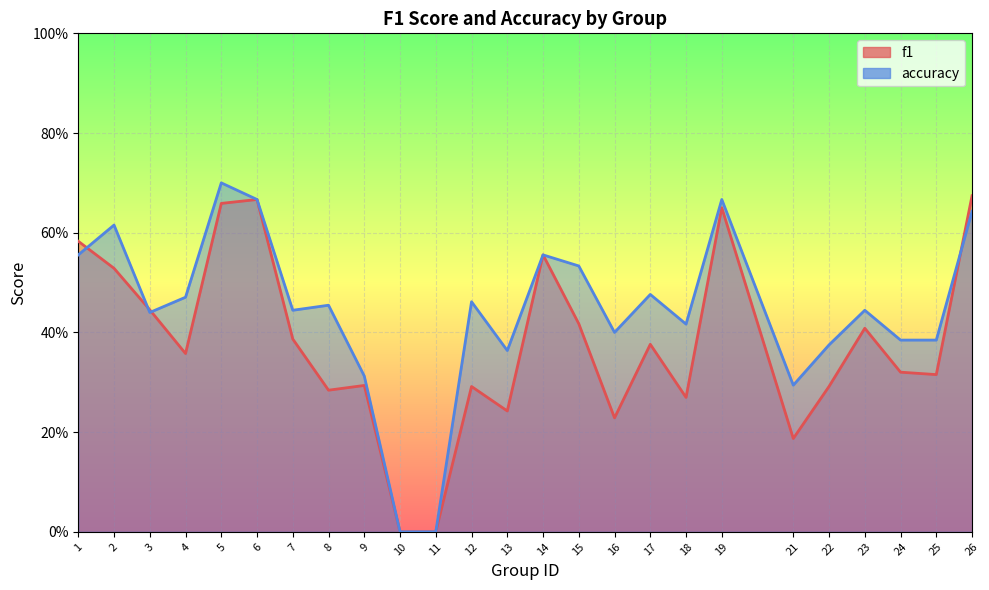

True or false: f1 and accuracy cross at least once.

True